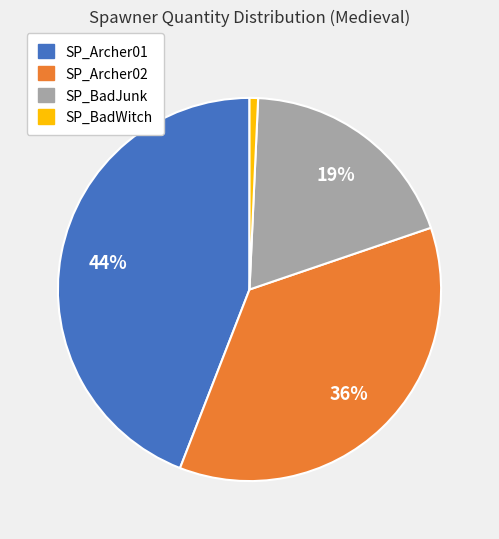

To the nearest percent, what is the average slice percentage?

25%